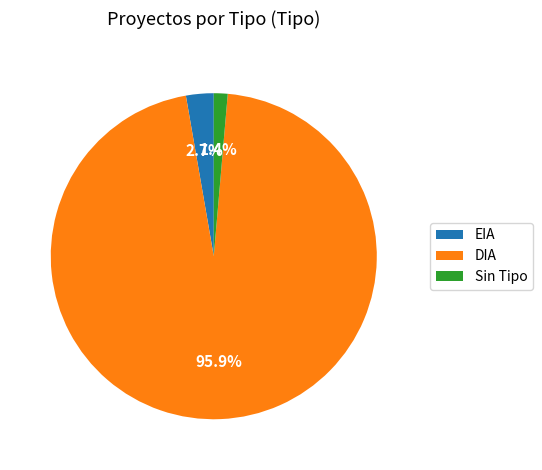

Combined, do DIA and EIA account for over 50%?

Yes